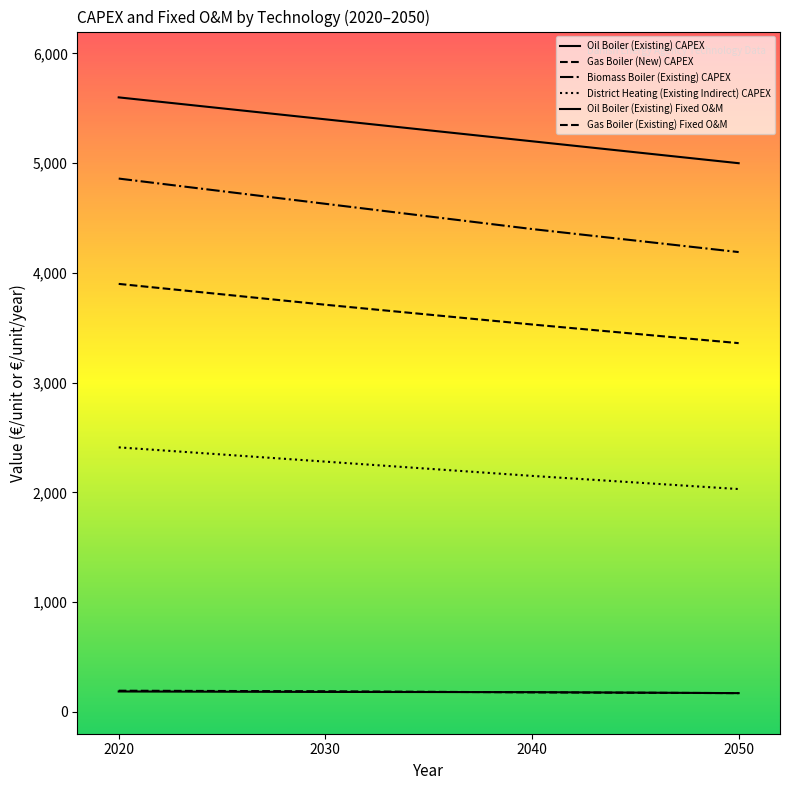

True or false: Biomass Boiler (Existing) CAPEX and Oil Boiler (Existing) CAPEX intersect in this chart.

False